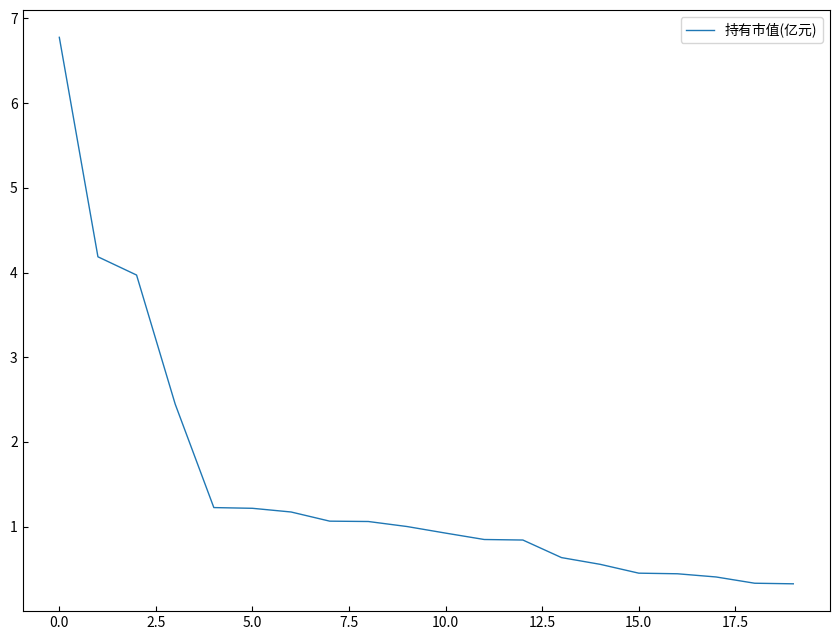

What is the maximum value shown in the chart?

6.8